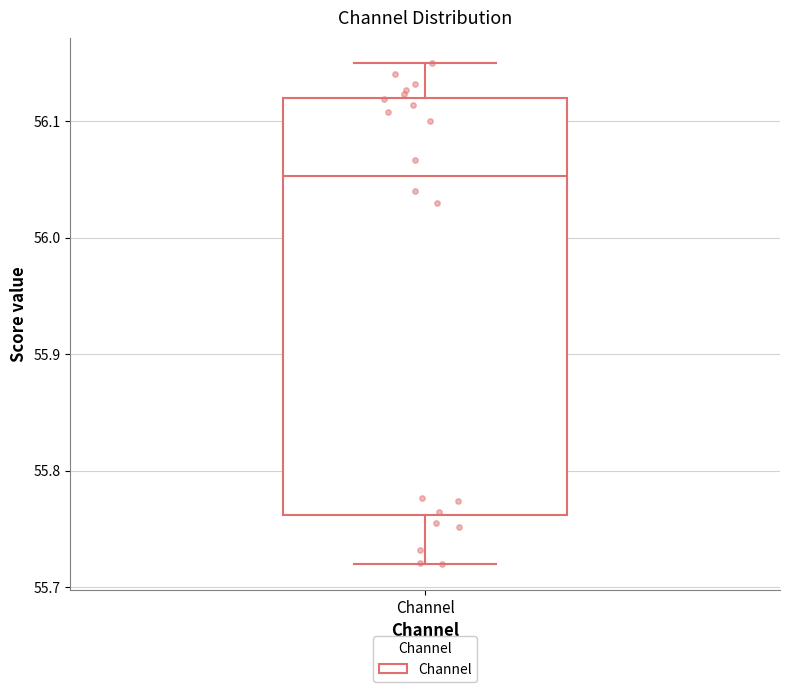

Transcribe this box plot: give where the median line is, the range the box spans, and where the two whiskers end, as read against the y-axis. The values are not printed on the chart, so give them approximately, as read against the axis.

median 56.05, box 55.76 to 56.12, whiskers 55.72 to 56.15